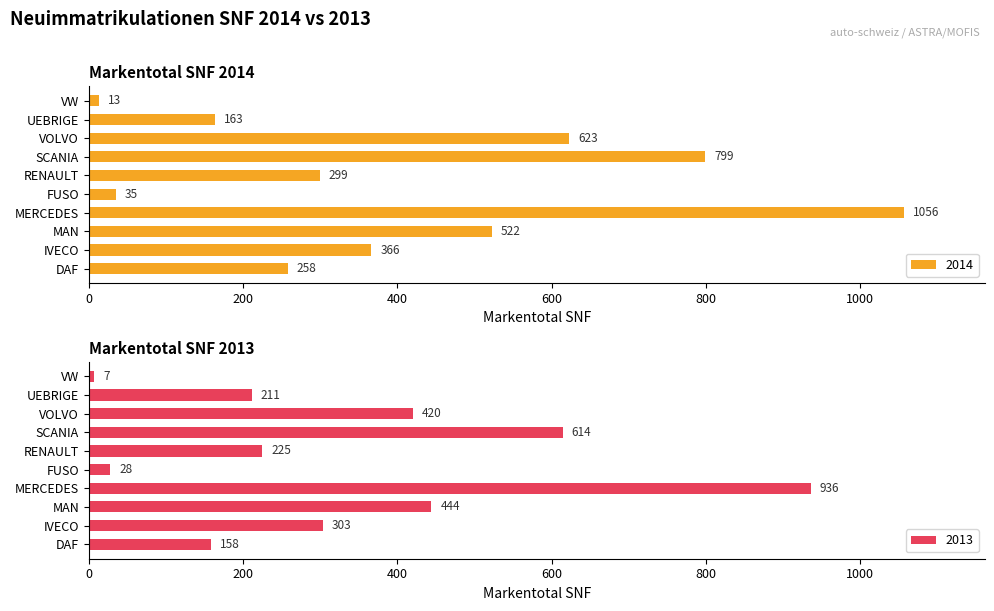

What is the label of the 10th bar from the left?

VW